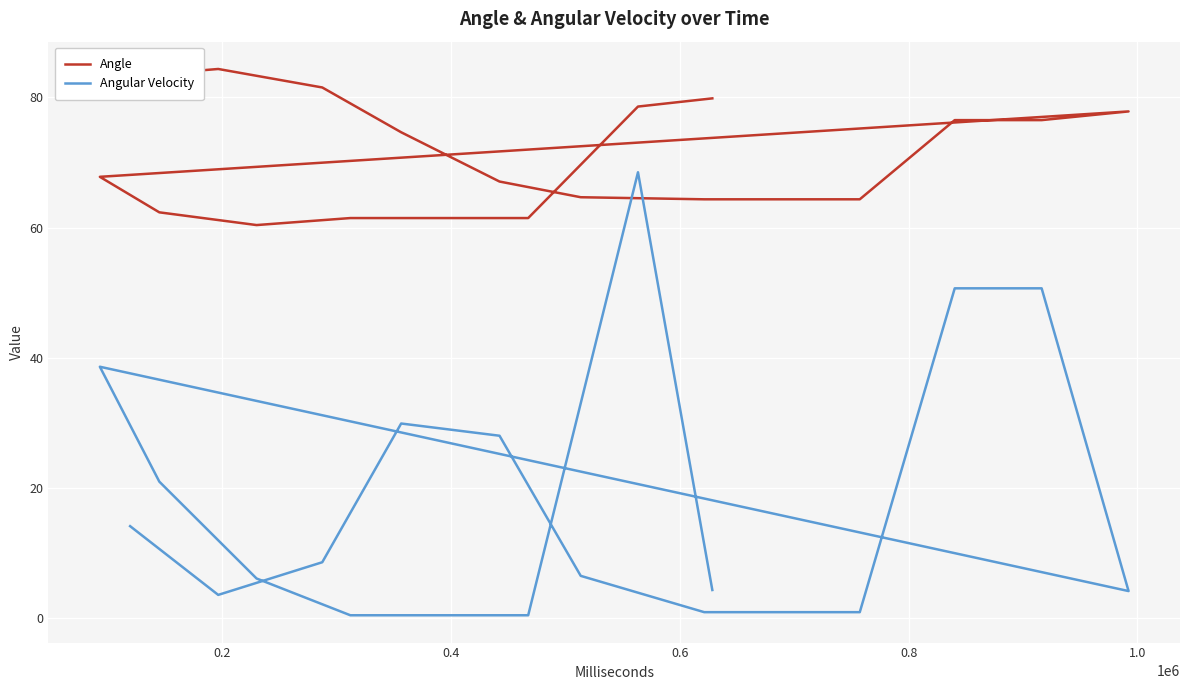

Which series has the largest total across all categories?

Angle